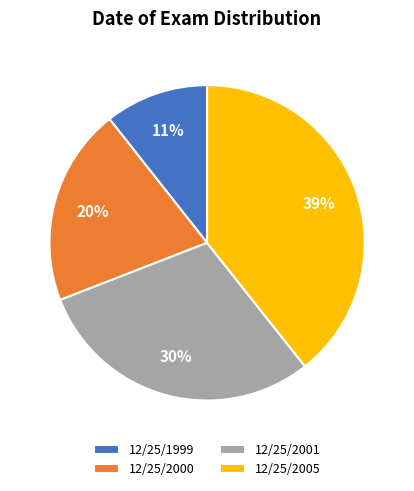

What percentage is the 12/25/2005 slice, to the nearest percent?

39%